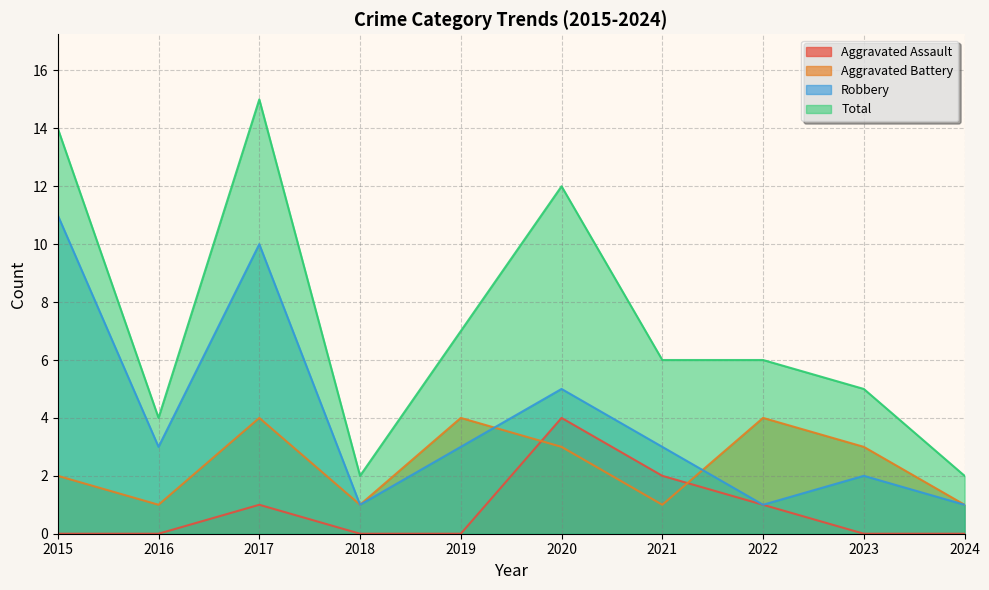

True or false: Total and Aggravated Assault intersect in this chart.

False